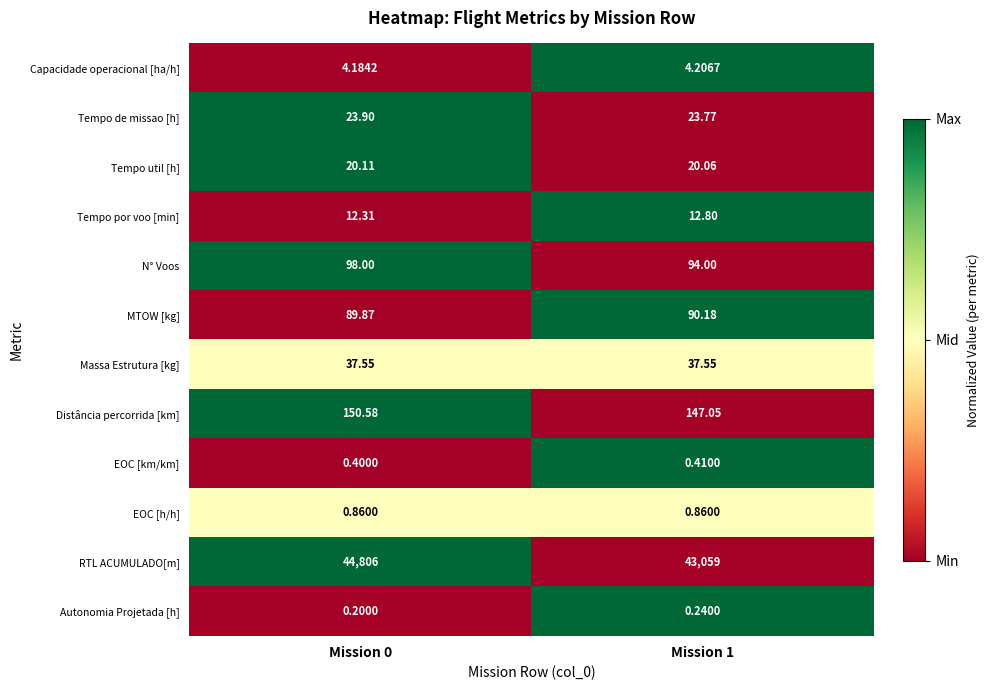

Rank the series at Mission 0 from lowest to highest value.

Autonomia Projetada [h], EOC [km/km], EOC [h/h], Capacidade operacional [ha/h], Tempo por voo [min], Tempo util [h], Tempo de missao [h], Massa Estrutura [kg], MTOW [kg], N° Voos, Distância percorrida [km], RTL ACUMULADO[m]